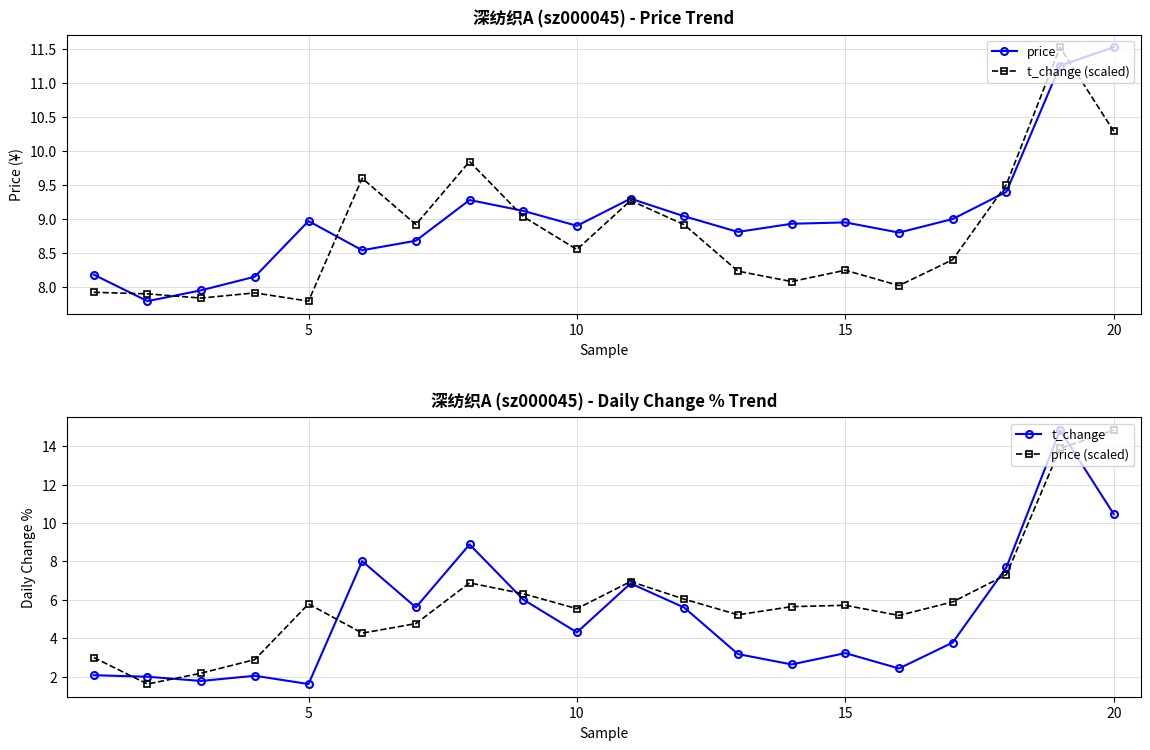

Between 25 and 14, which series saw the biggest shift?

t_change